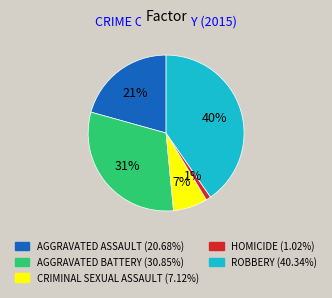

To the nearest percent, what is the average slice percentage?

20%